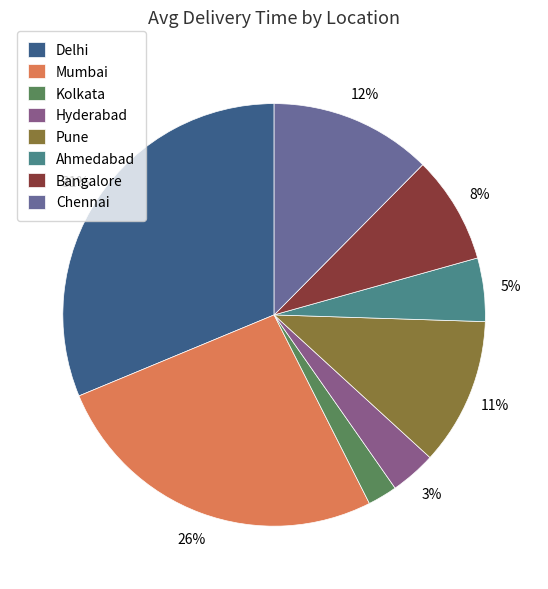

Between Bangalore and Delhi, which is larger?

Delhi